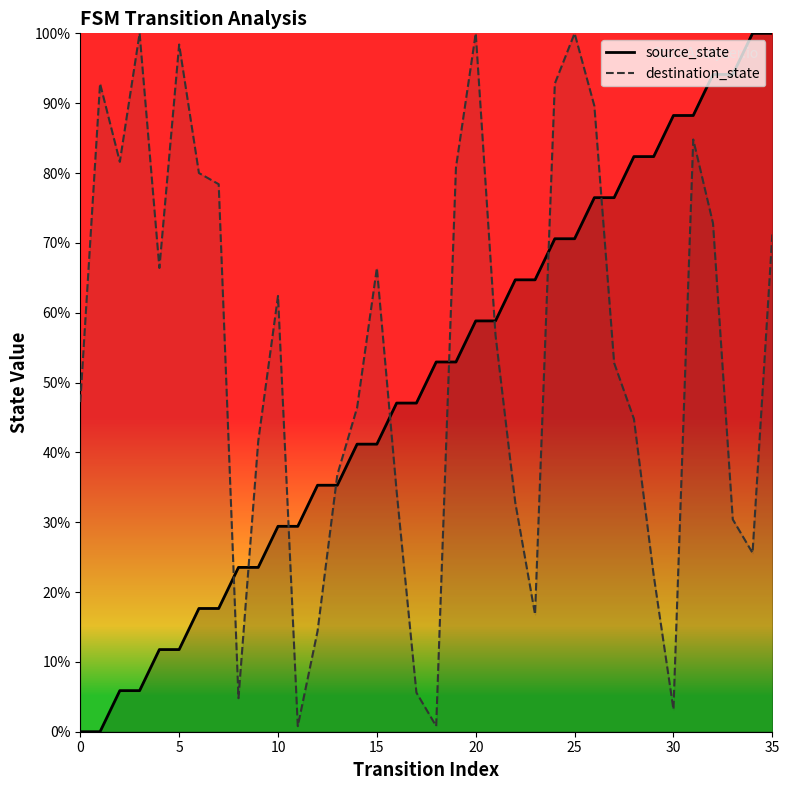

List the series in order of their peak value, lowest first.

source_state, destination_state